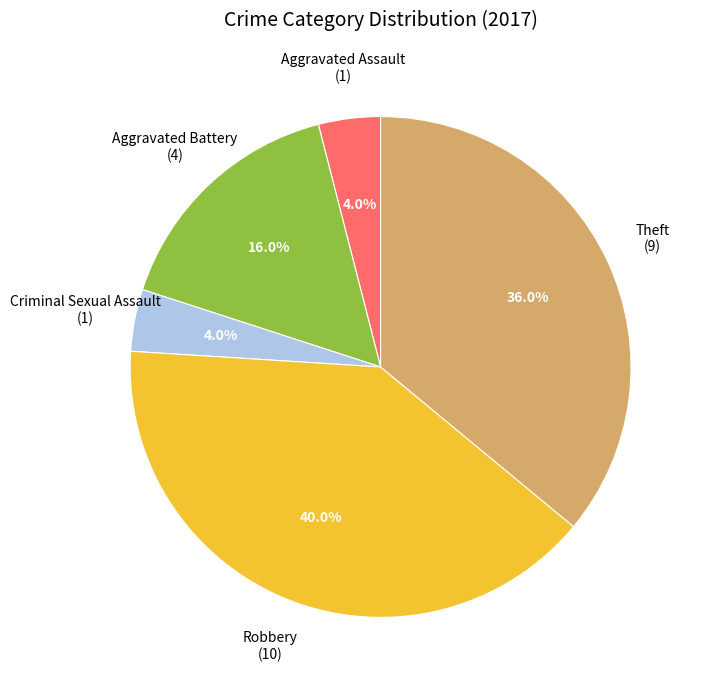

To the nearest percent, what portion does Theft represent?

36%